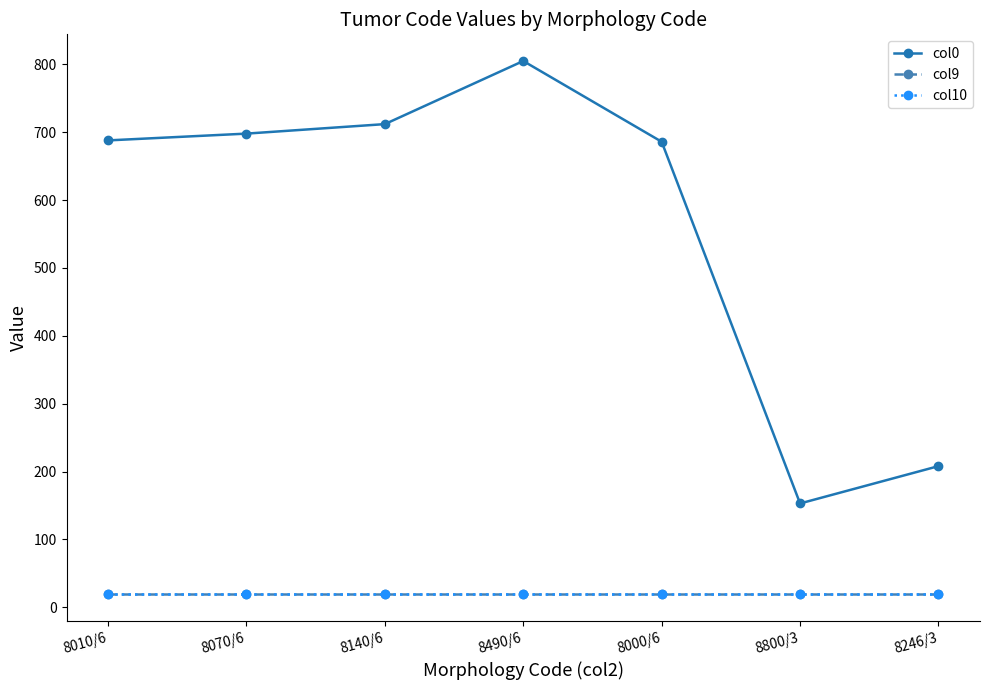

True or false: col10 and col0 intersect in this chart.

False